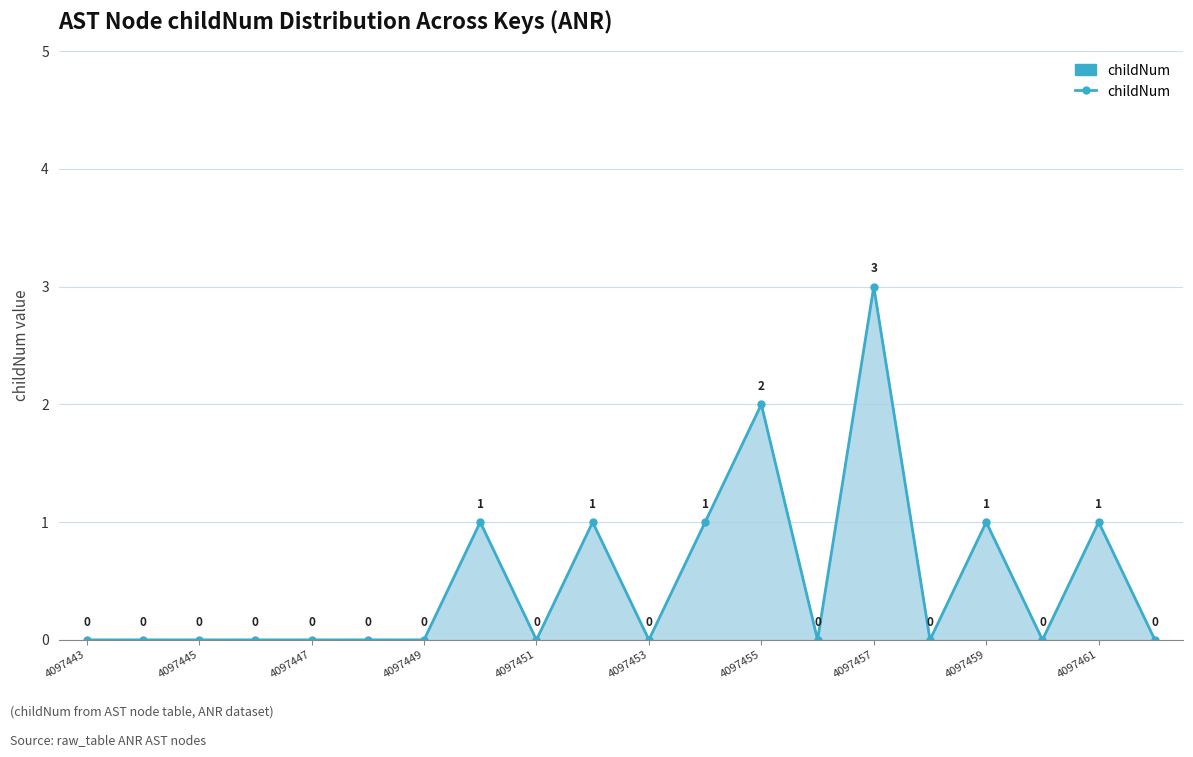

How many interior local peaks (higher than both neighbors) does the data have?

6